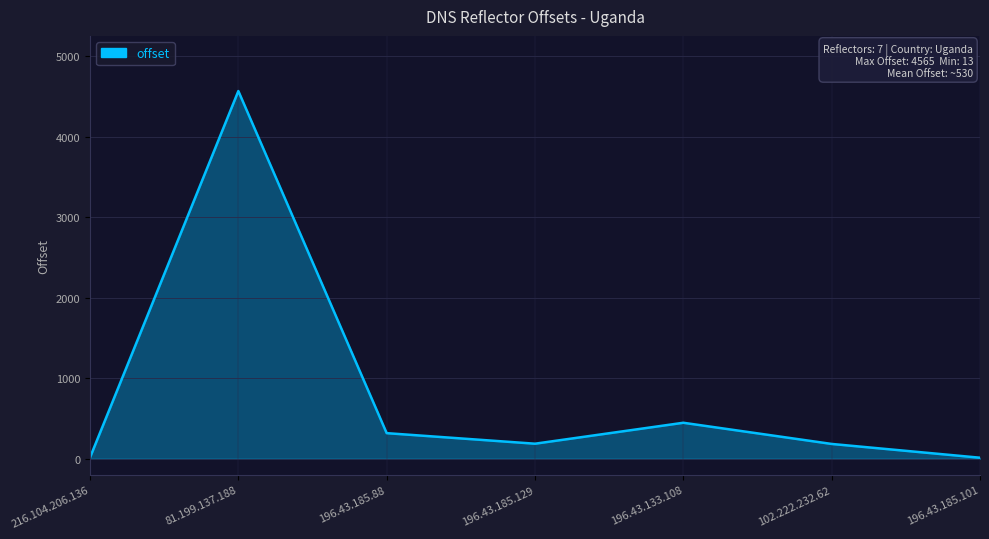

True or false: the data has more than 2 interior local peaks.

False